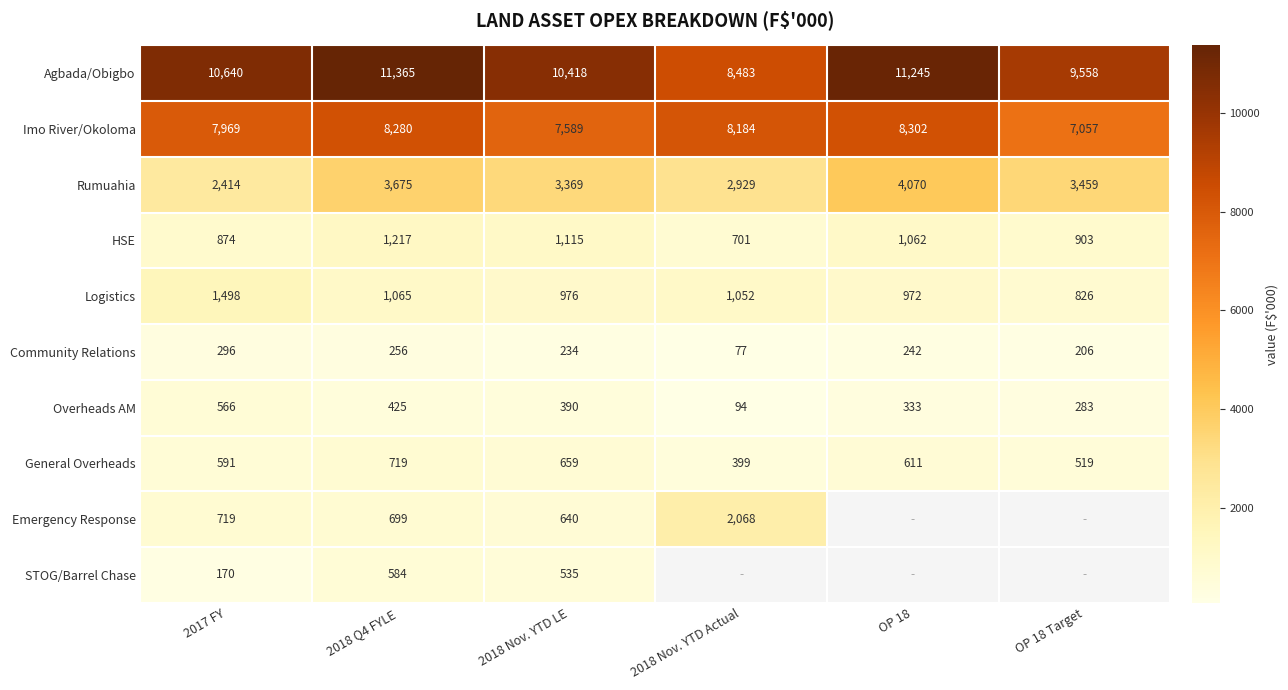

What is the highest value of the HSE series?

1217